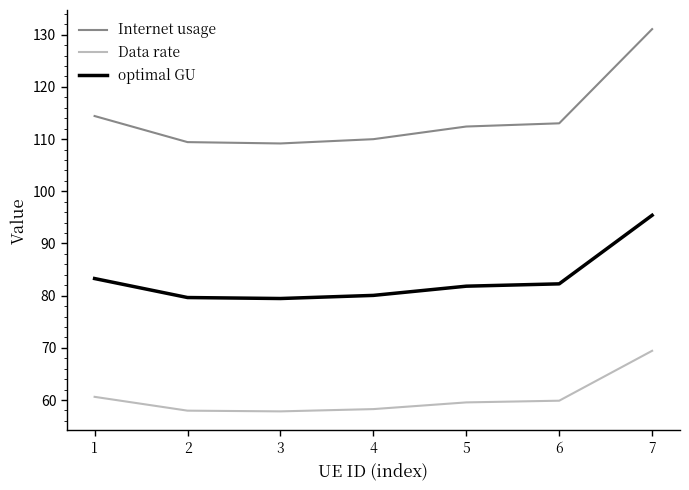

Where is Internet usage nearest to the value 120?

1